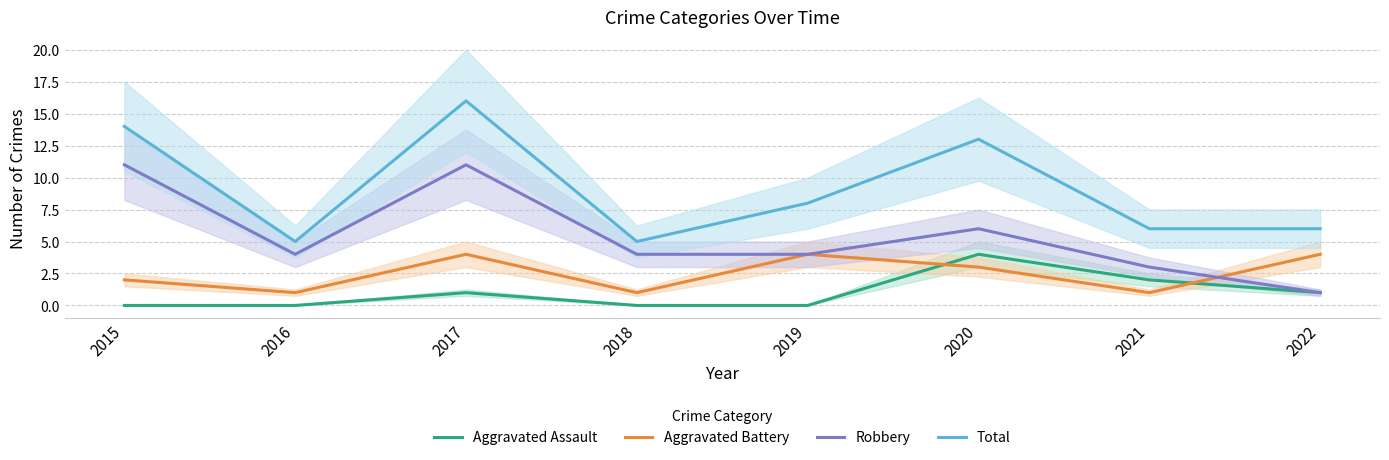

What is the highest value of the Aggravated Battery series?

4